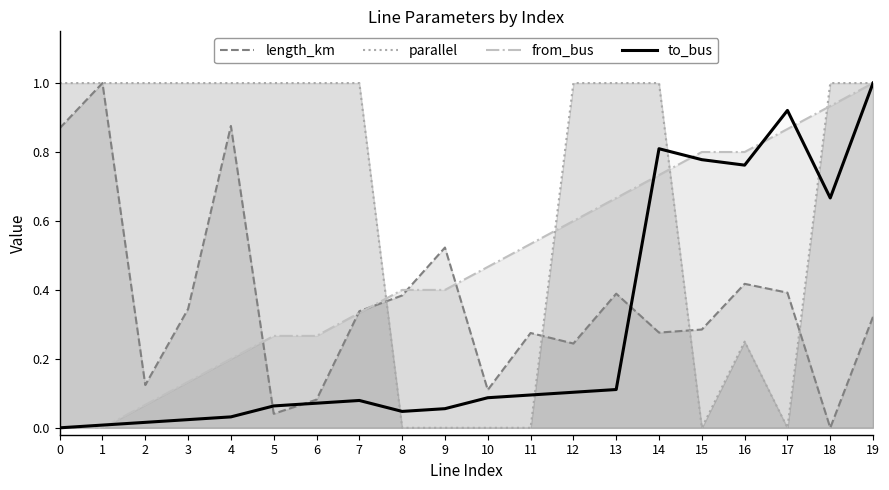

What is the difference between the to_bus values at 1 and 14?

0.8